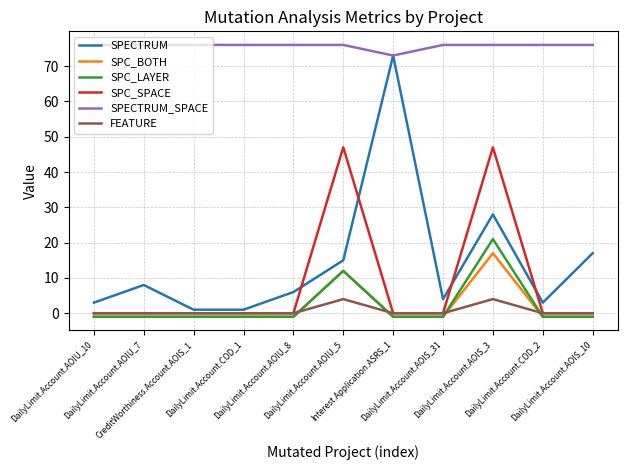

Does the chart display data point markers on the line(s)?

No